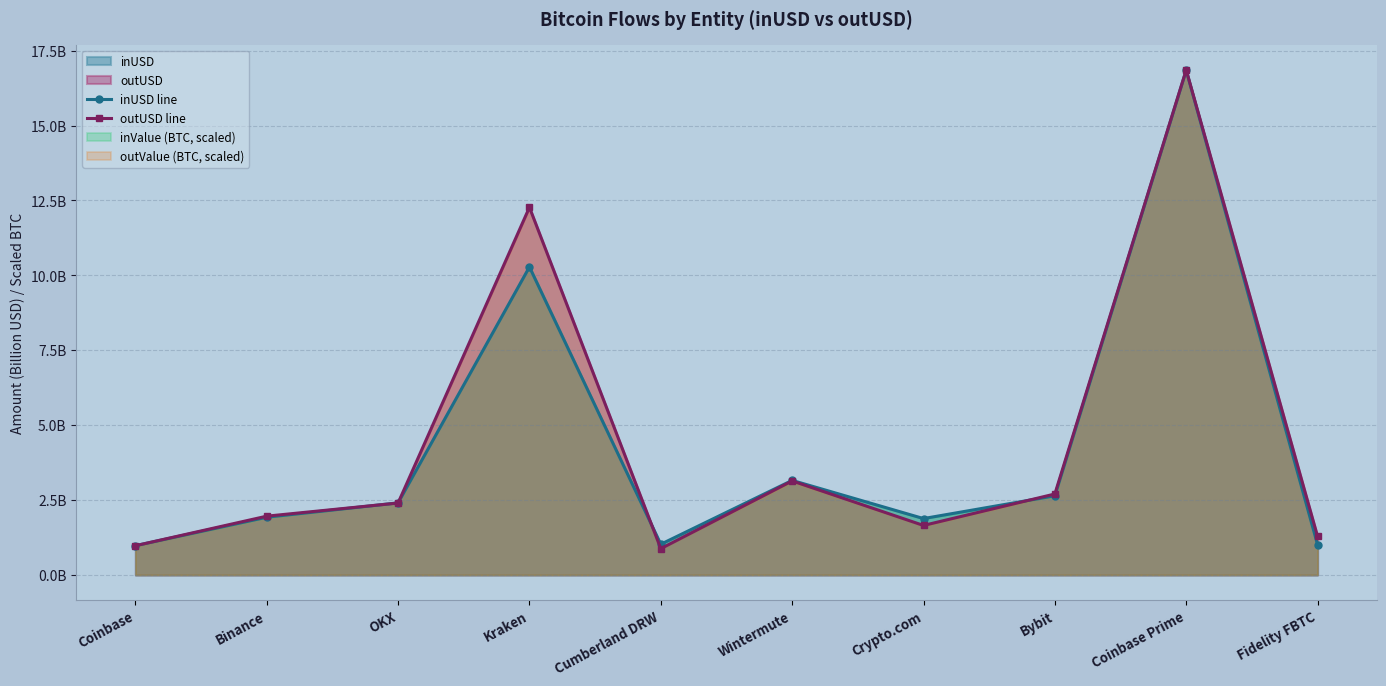

Rank the categories by inUSD line value from lowest to highest.

Coinbase, Fidelity FBTC, Cumberland DRW, Crypto.com, Binance, OKX, Bybit, Wintermute, Kraken, Coinbase Prime